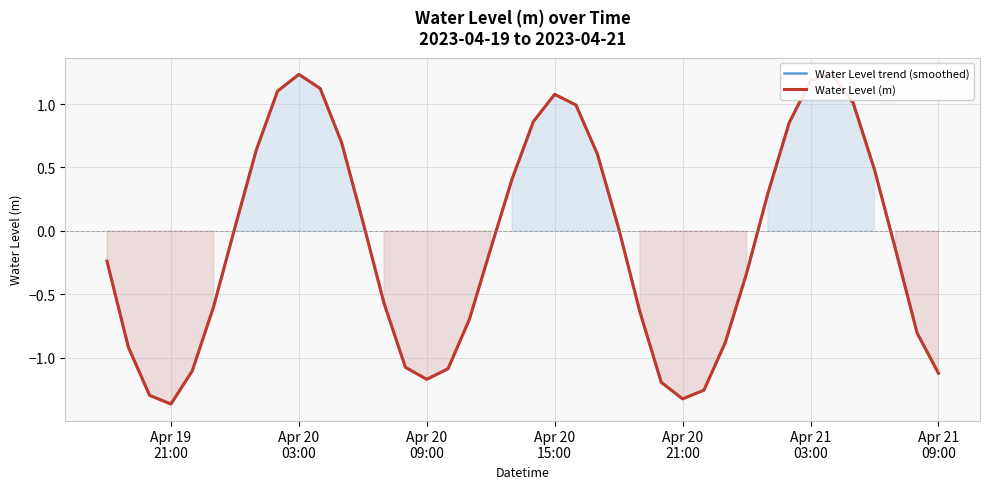

Which series has the largest total across all categories?

Water Level trend (smoothed)